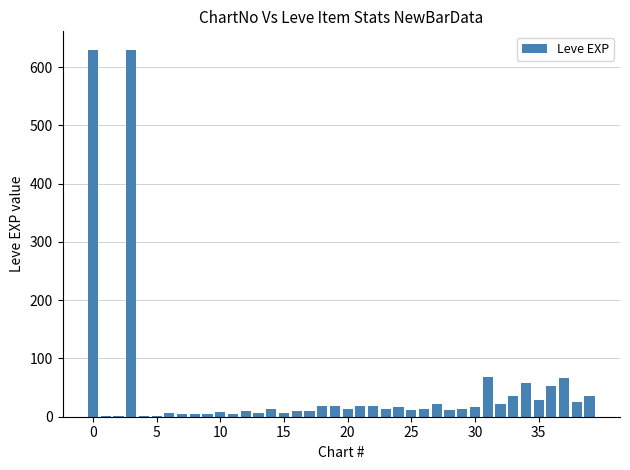

What is the maximum value shown in the chart?

630